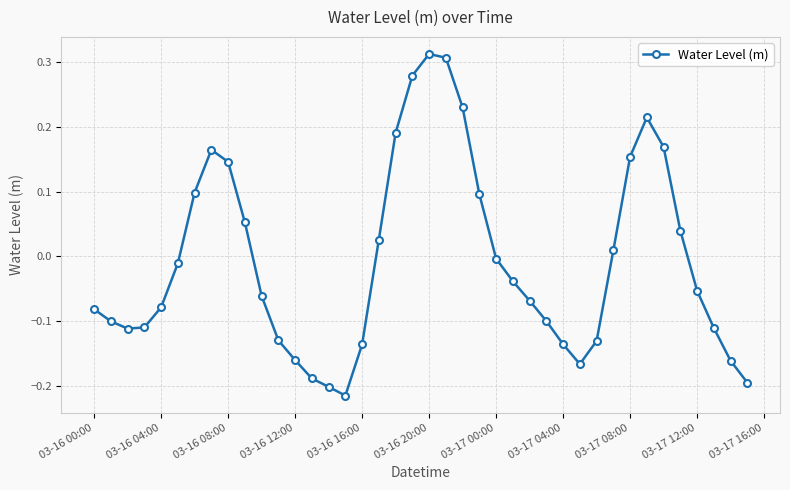

True or false: there are more than 1 points higher than both neighbors.

True